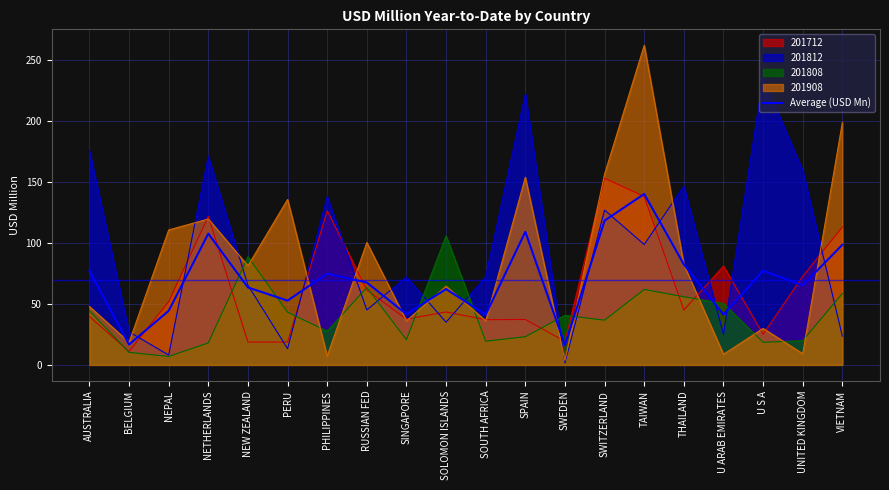

List the labels in order of value, smallest first.

SWEDEN, BELGIUM, SOUTH AFRICA, U ARAB EMIRATES, SINGAPORE, NEPAL, PERU, SOLOMON ISLANDS, NEW ZEALAND, UNITED KINGDOM, RUSSIAN FED, PHILIPPINES, AUSTRALIA, U S A, THAILAND, VIETNAM, NETHERLANDS, SPAIN, SWITZERLAND, TAIWAN